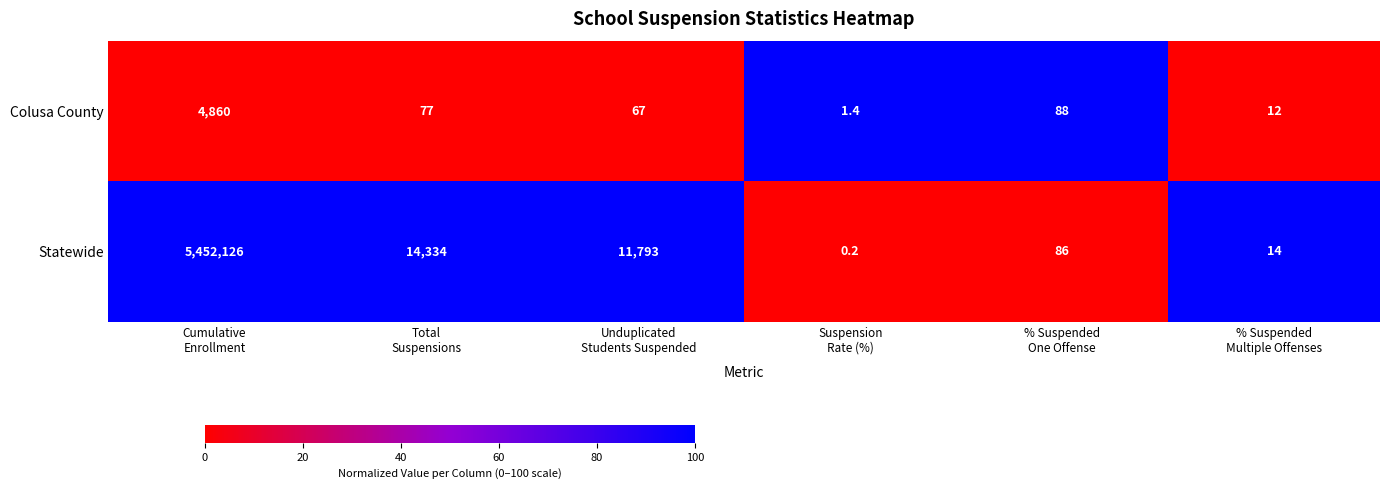

Which series has the largest range (max minus min)?

Statewide